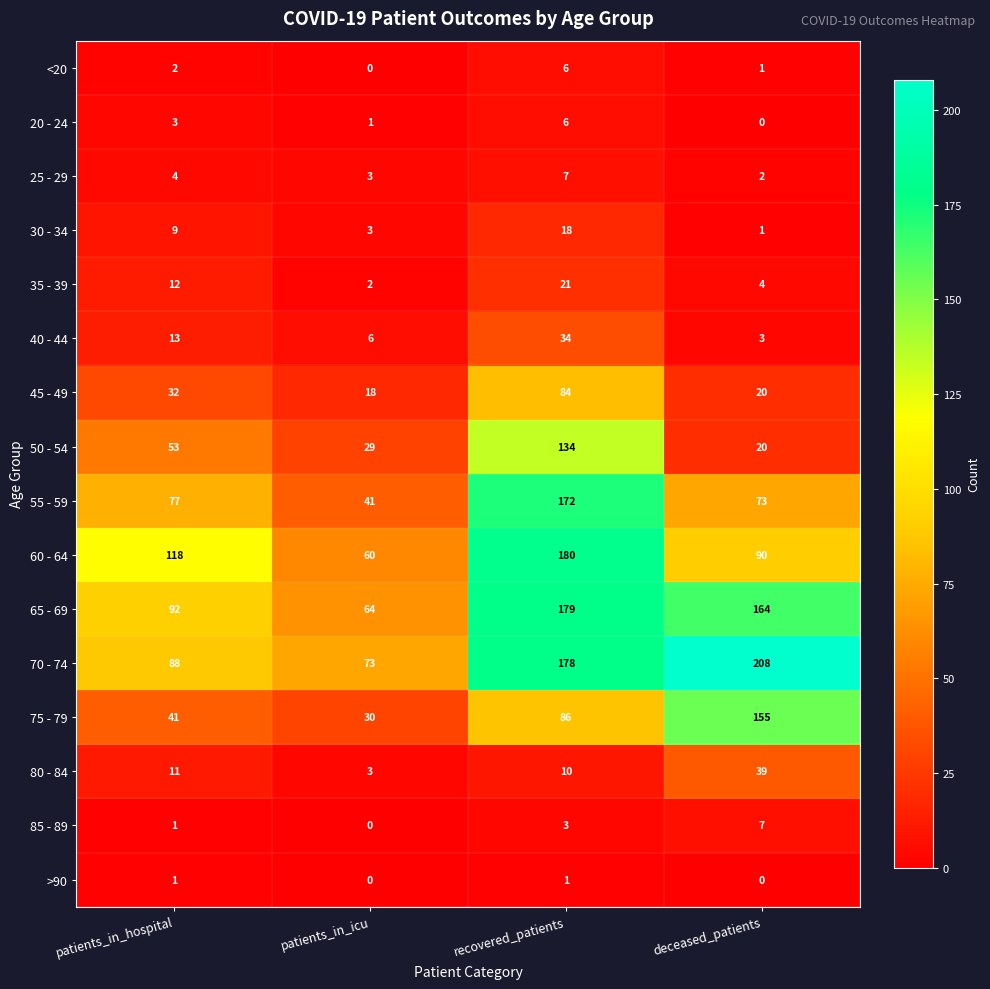

List the labels in order of 80 - 84 value, smallest first.

patients_in_icu, recovered_patients, patients_in_hospital, deceased_patients